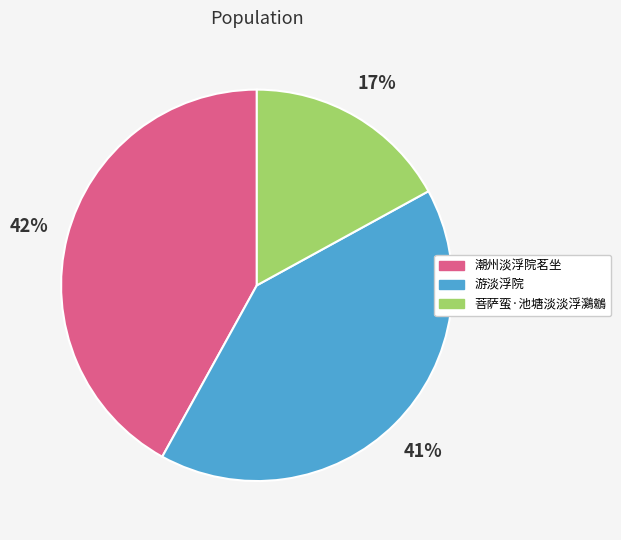

True or false: 菩萨蛮·池塘淡淡浮鸂鶒 accounts for 17% of the total.

True